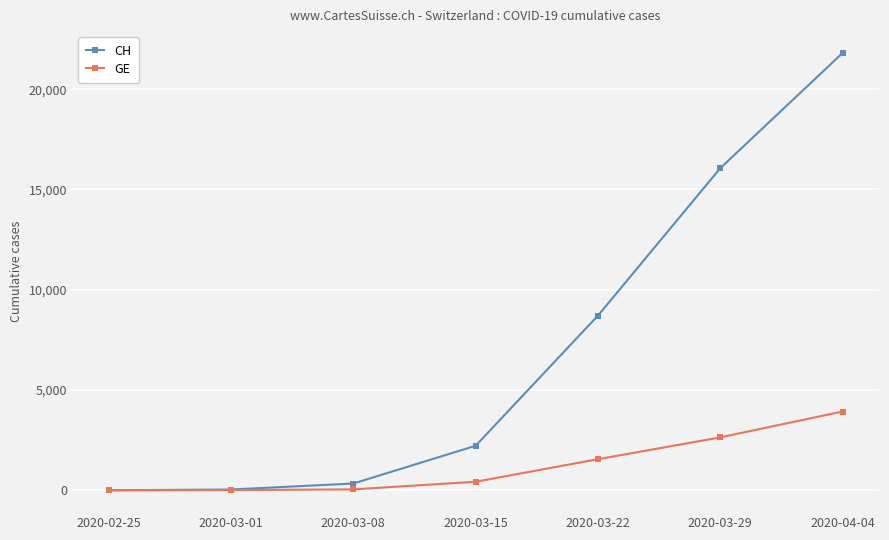

What is the difference between the maximum and minimum values in the CH series?

21806